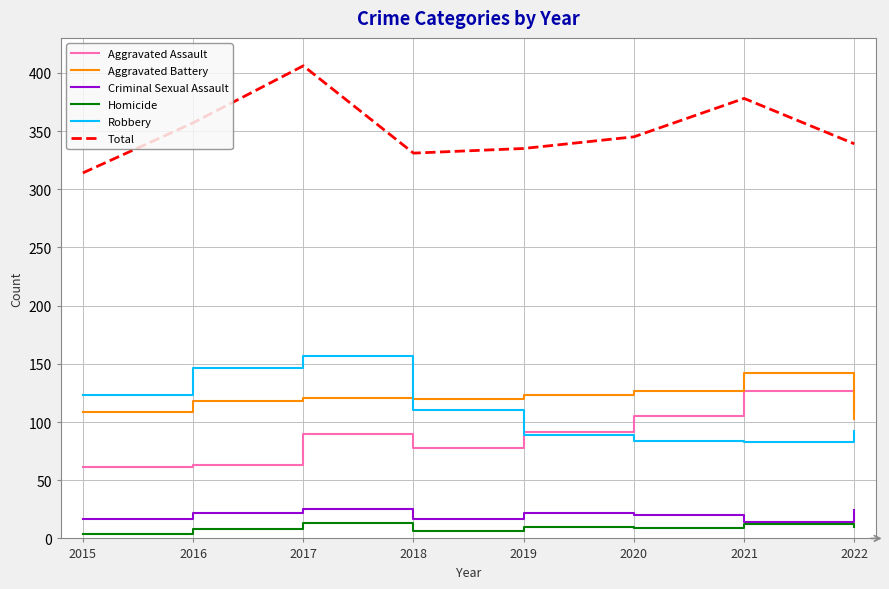

At which label does Robbery reach its peak?

2017